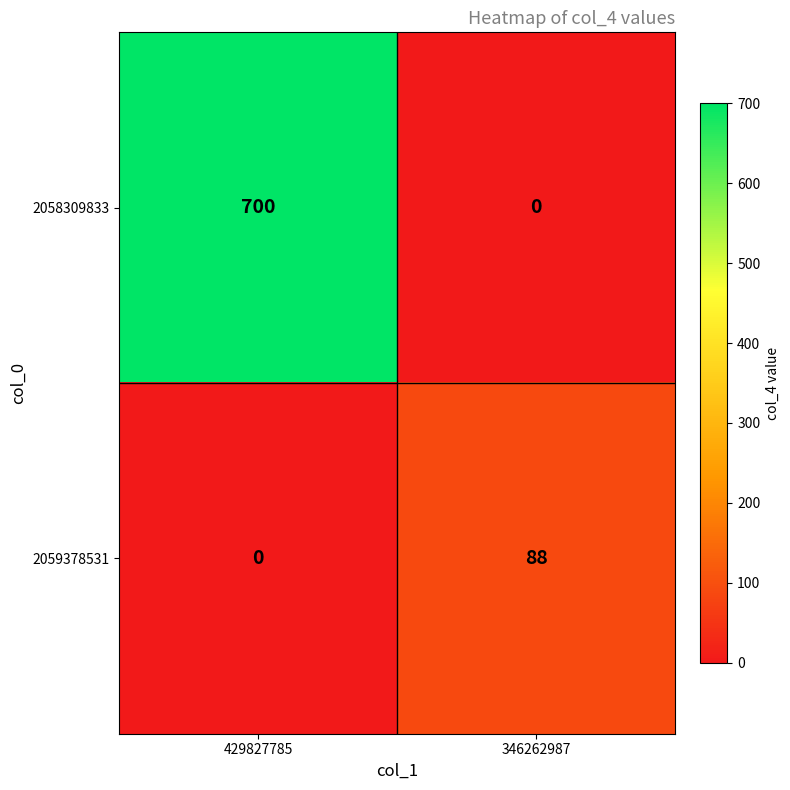

Rank the series by their maximum value, from lowest to highest.

2059378531, 2058309833